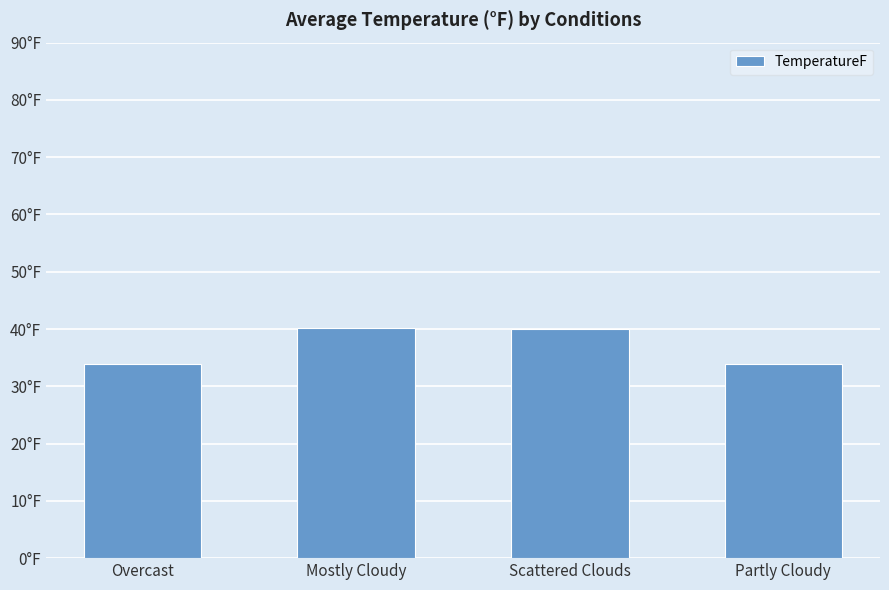

What is the difference between the maximum and minimum values?

6.4